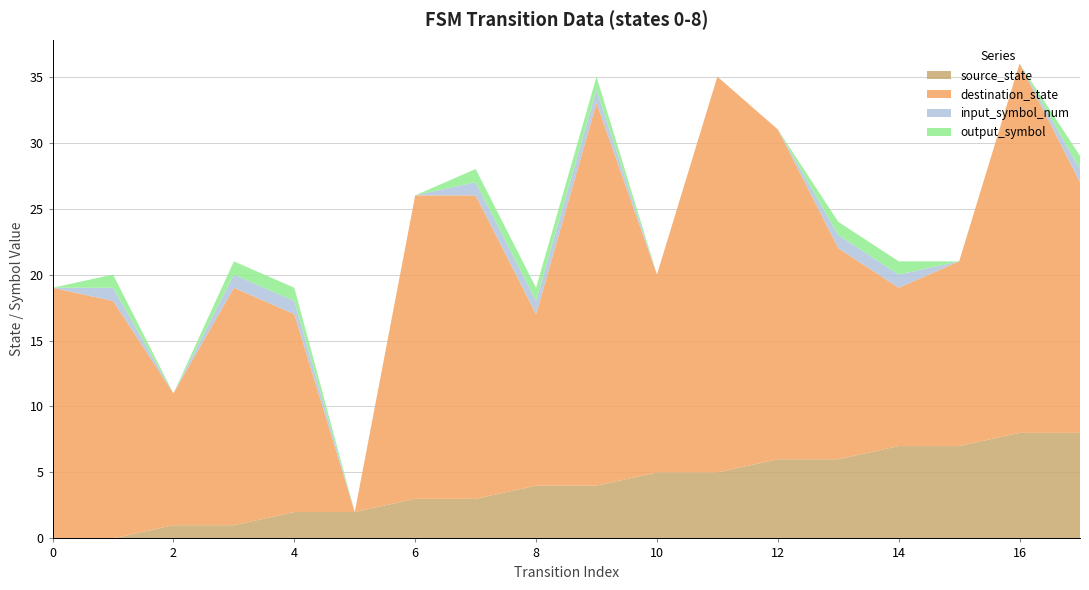

Reading left to right, what are all the values shown in this chart?

source_state: 0	0	1	1	2	2	3	3	4	4	5	5	6	6	7	7	8	8
destination_state: 19	18	10	18	15	0	23	23	13	29	15	30	25	16	12	14	28	19
input_symbol_num: 0	1	0	1	1	0	0	1	1	1	0	0	0	1	1	0	0	1
output_symbol: 0	1	0	1	1	0	0	1	1	1	0	0	0	1	1	0	0	1